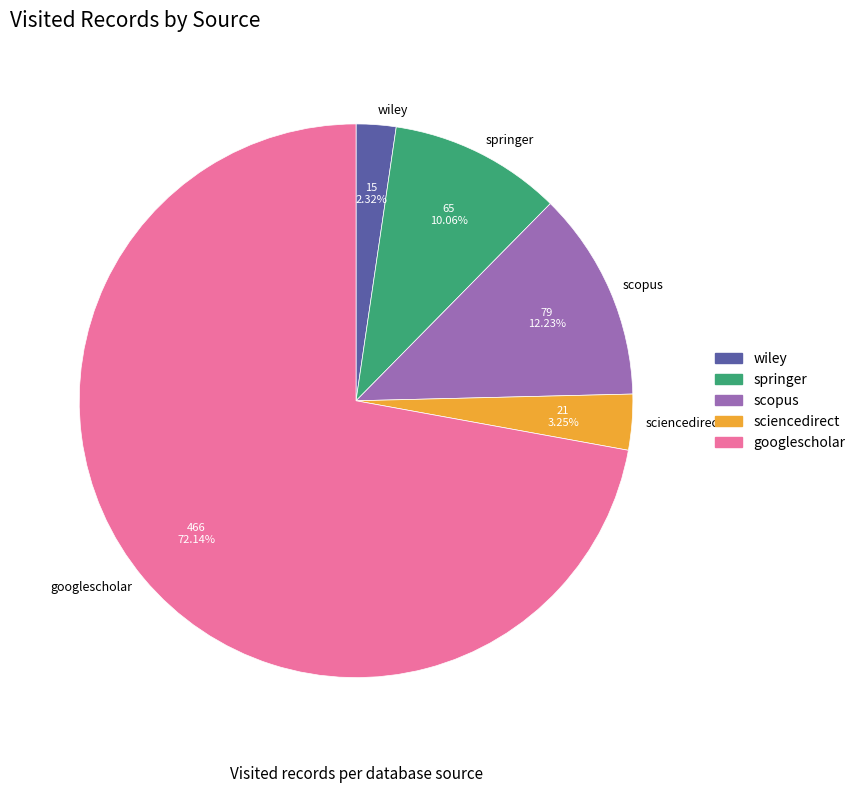

Which category accounts for the majority?

googlescholar